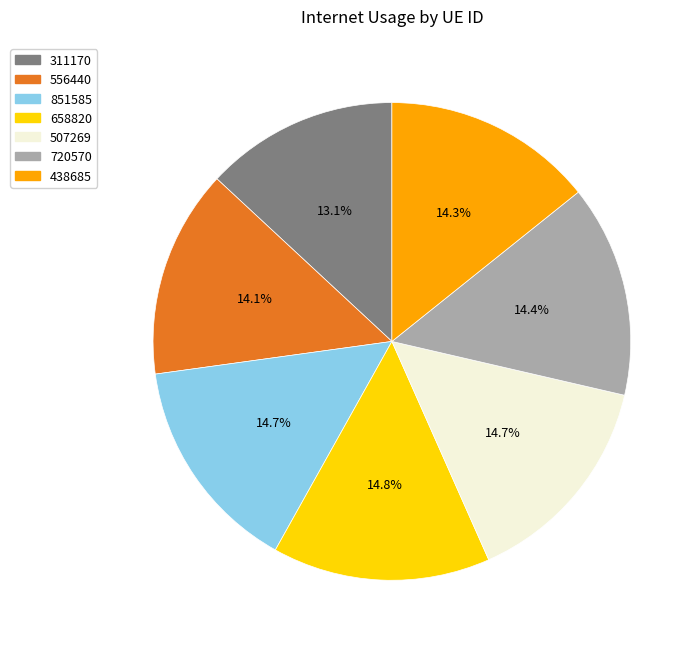

Is 658820 the majority of the pie?

No